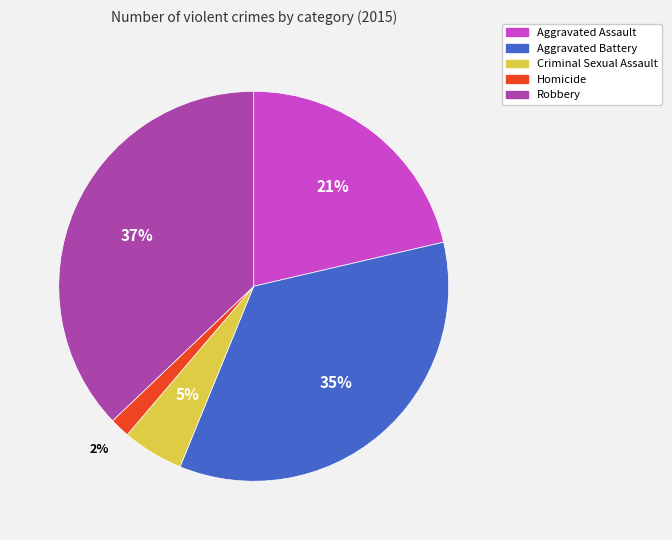

Is there any slice that represents more than half of the pie?

No